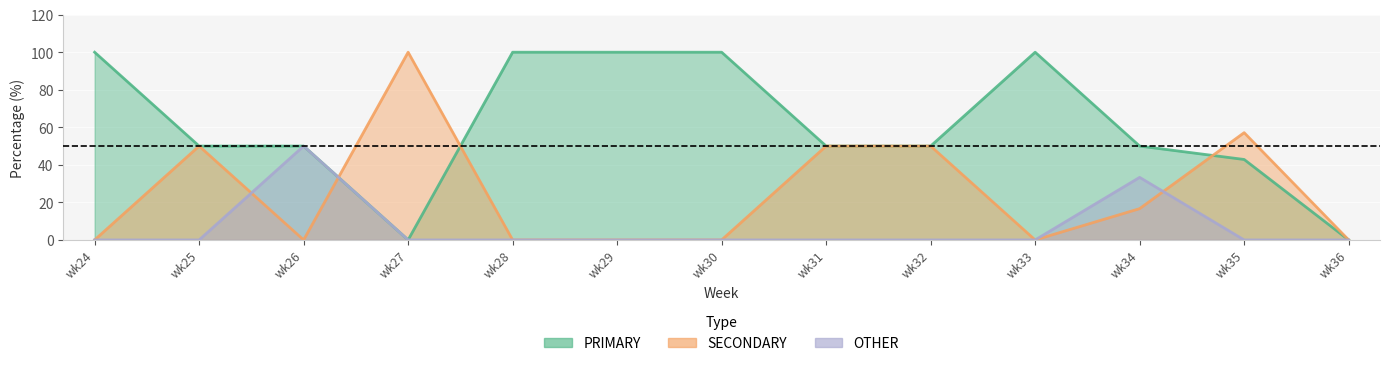

What is the spread (max minus min) of values at wk24?

100.0